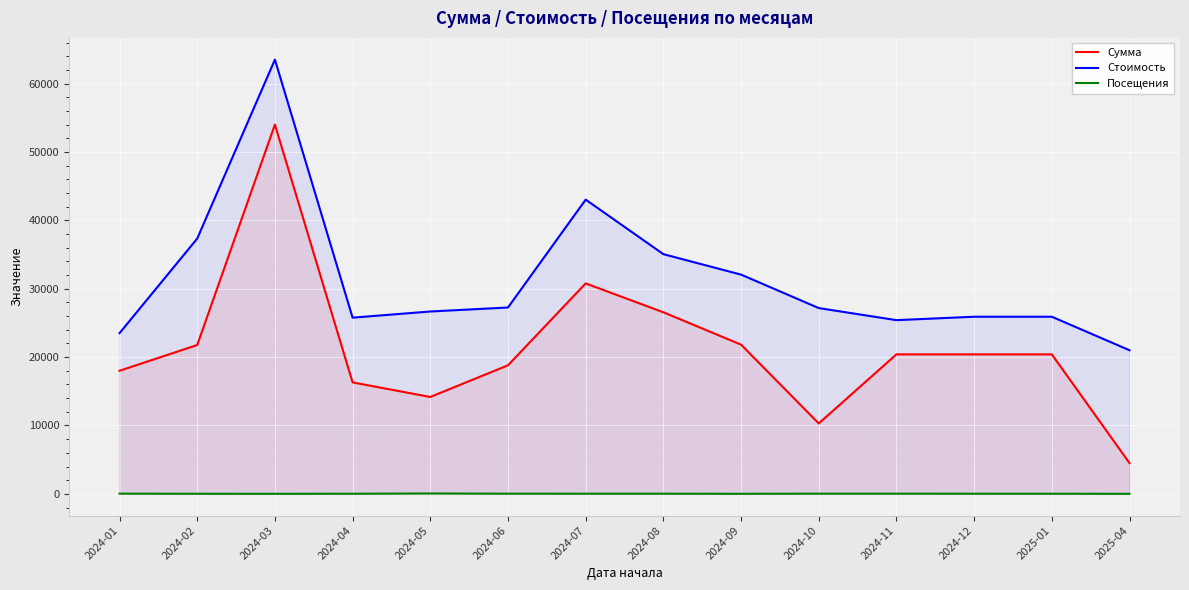

What are all the series names shown in the legend?

Сумма, Стоимость, Посещения